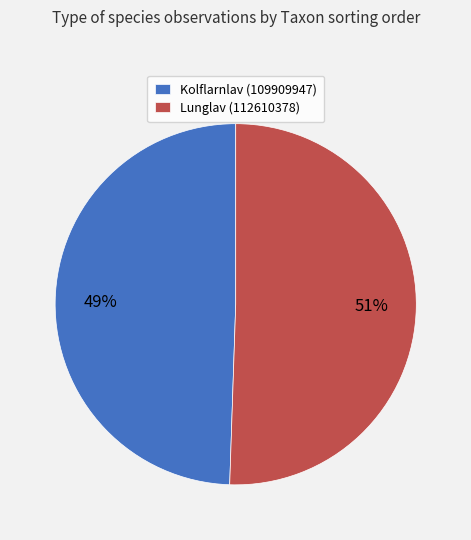

True or false: Kolflarnlav (109909947) accounts for 49% of the total.

True